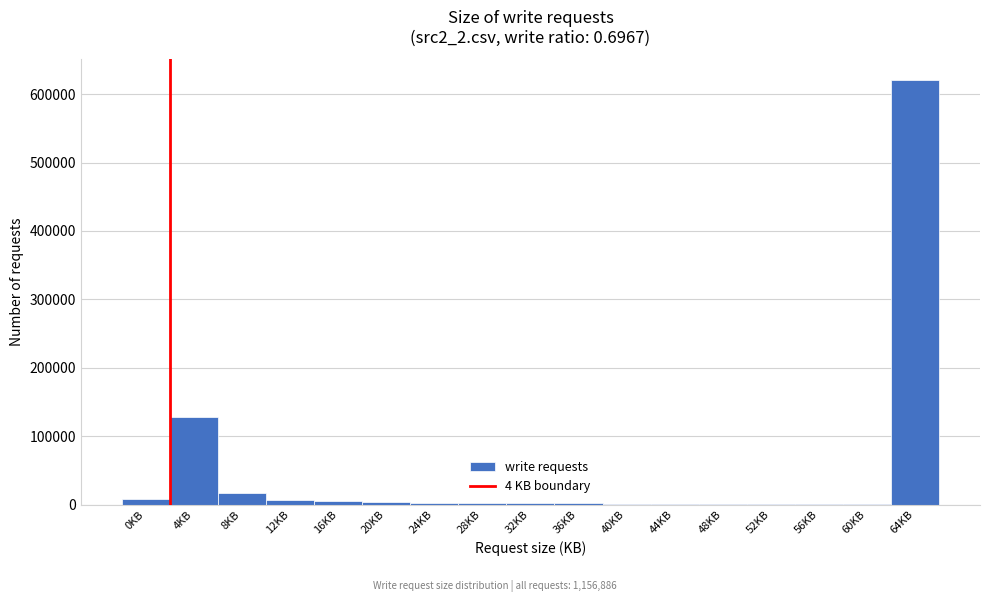

The chart shows a value of 7834 at 0KB. True or false?

True